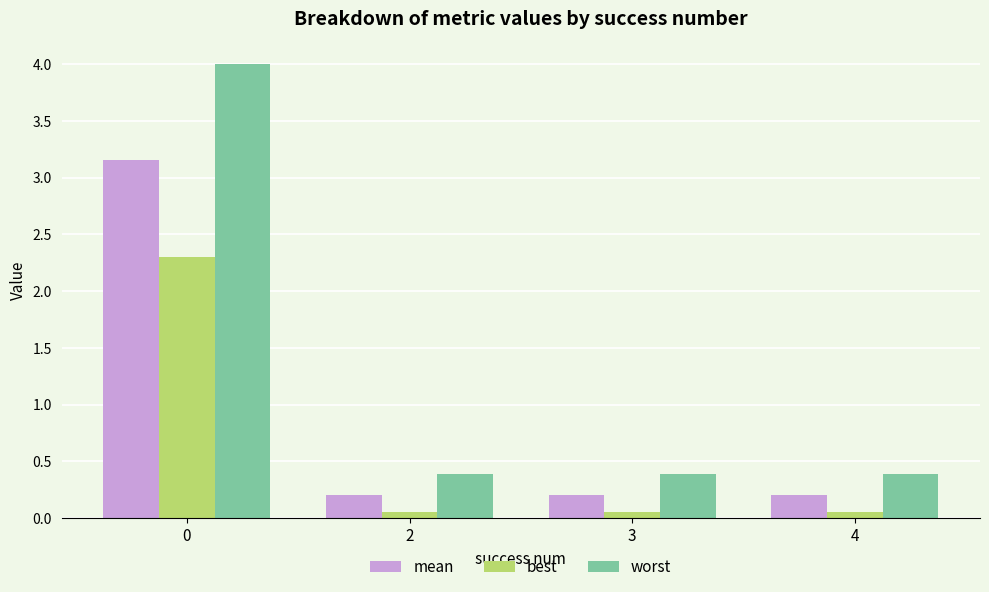

The value of worst at 0 is 6.2. True or false?

False